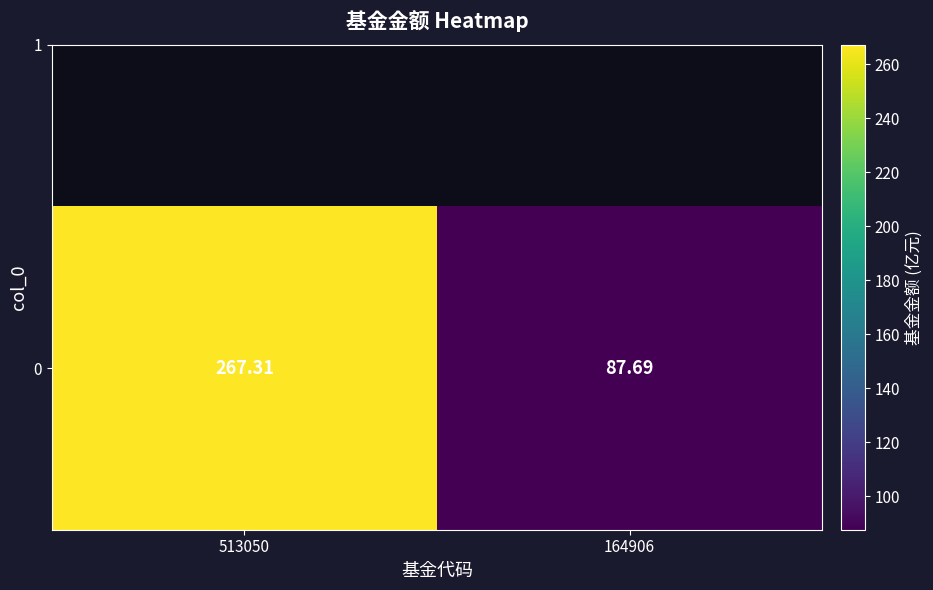

What is the sum of the values at 164906 and 513050?

355.0